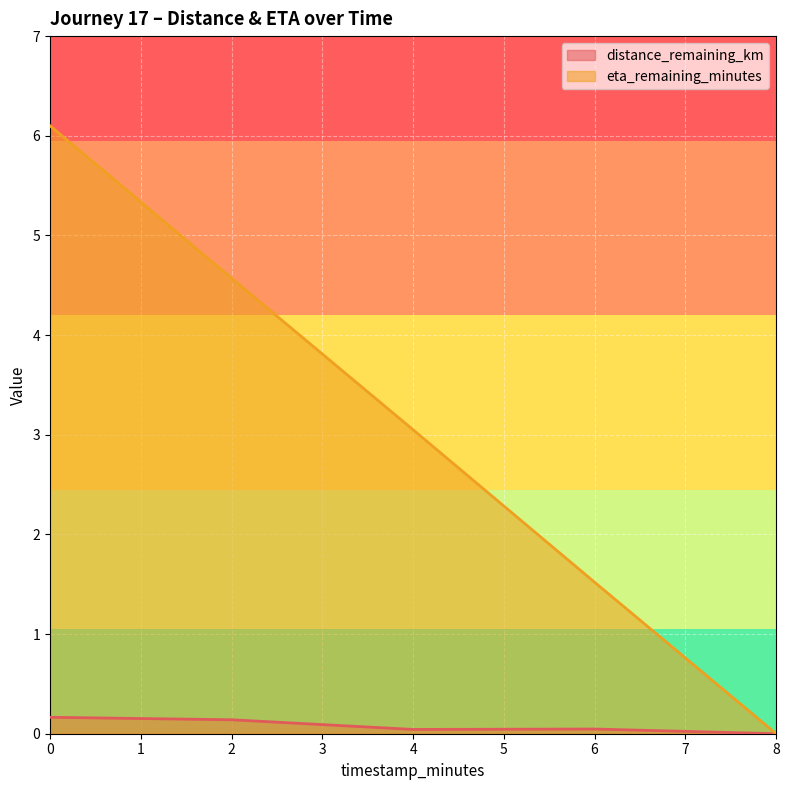

What is the difference between the highest and lowest values at 2?

4.4